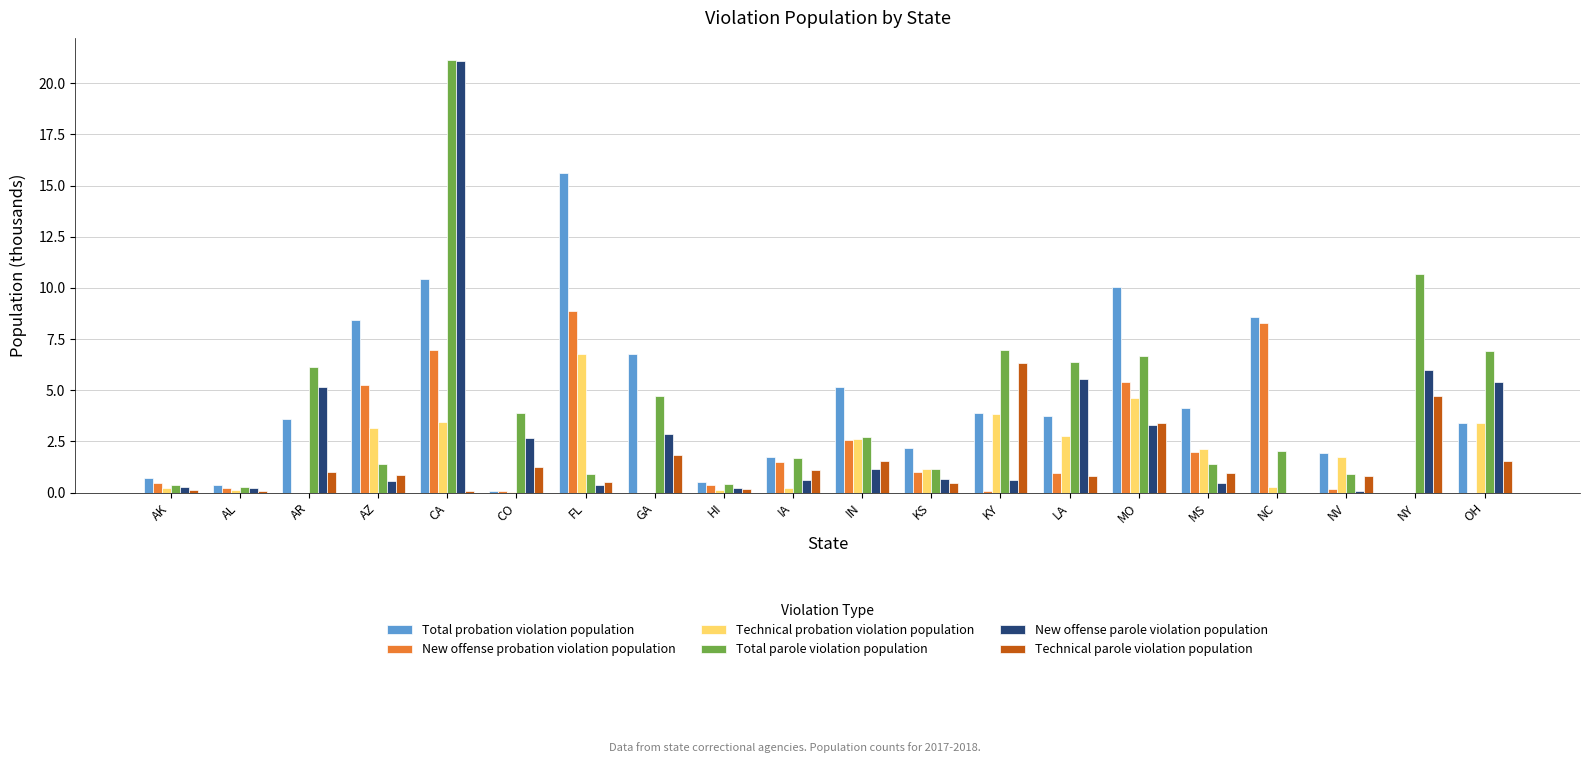

How many categories are shown in the chart?

20